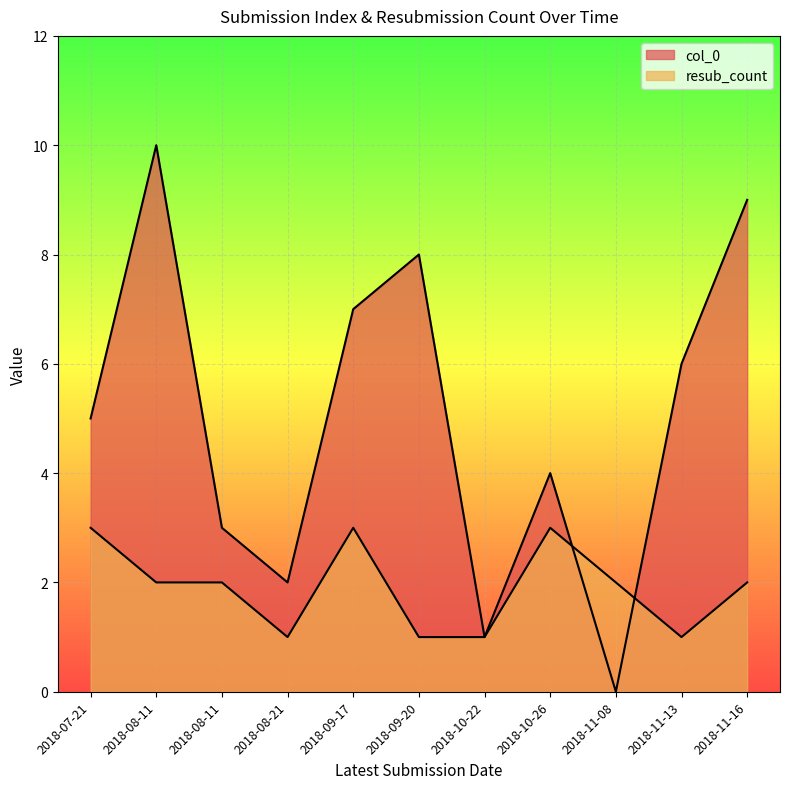

What is the sum of all resub_count values?

21